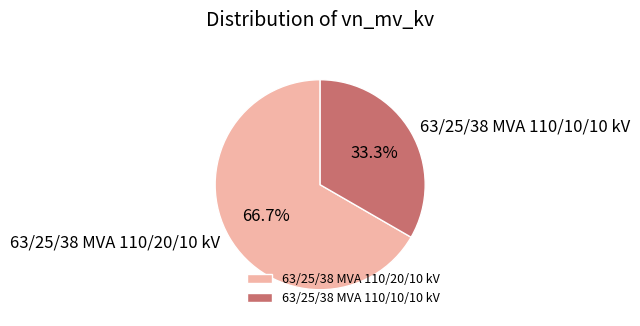

Which slice is the smallest?

63/25/38 MVA 110/10/10 kV